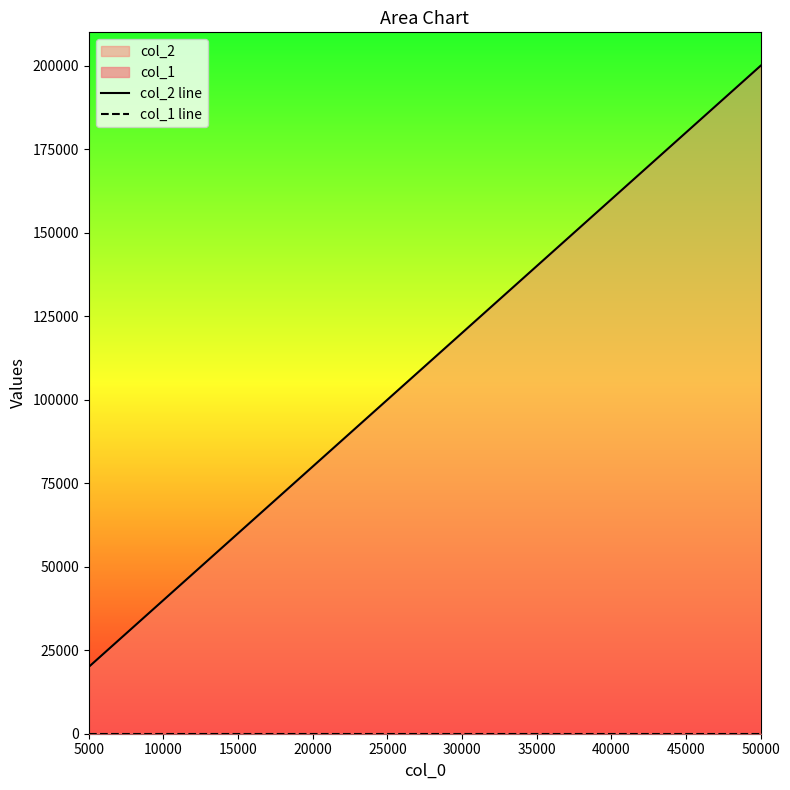

Does the chart display data point markers on the line(s)?

No